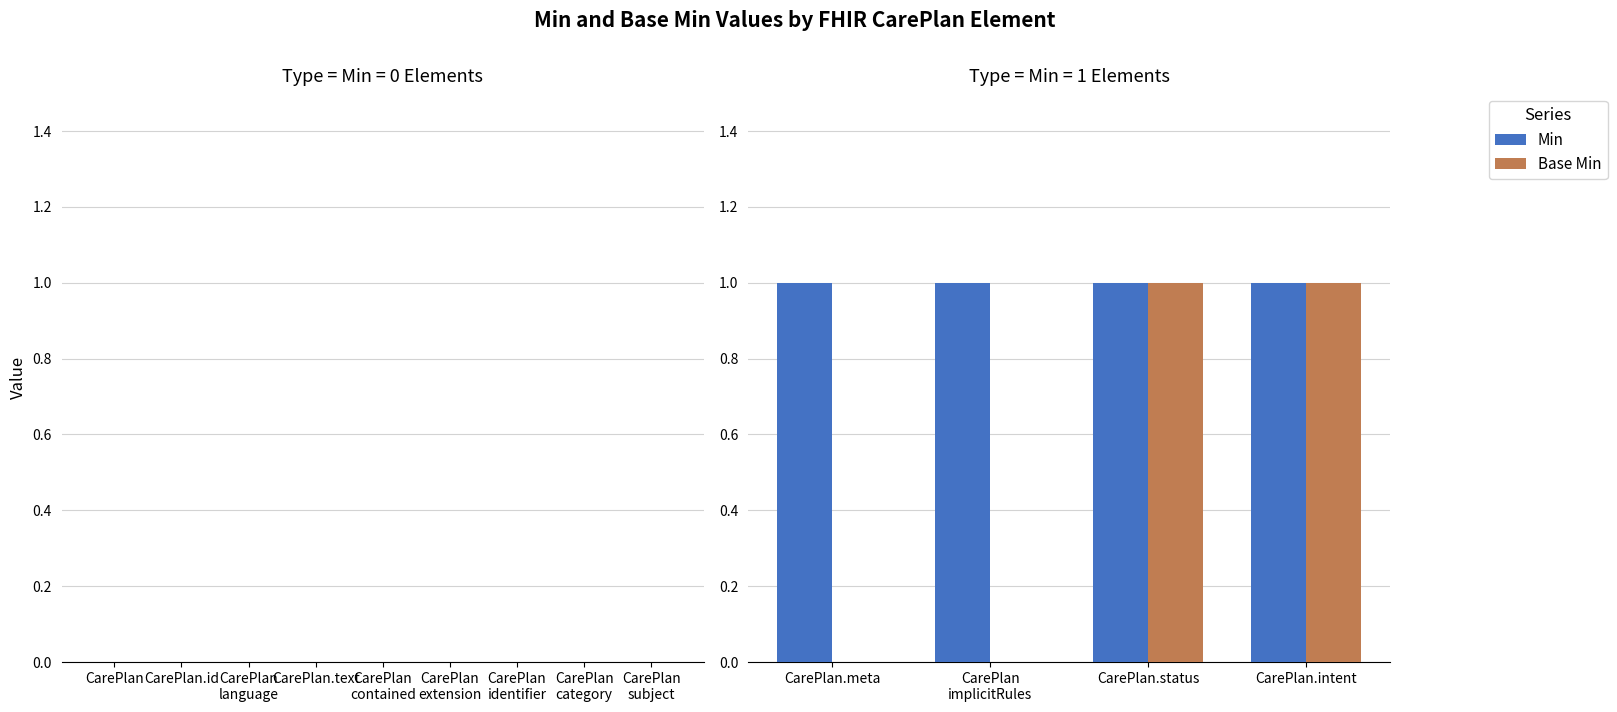

Which series has the largest total across all categories?

Min